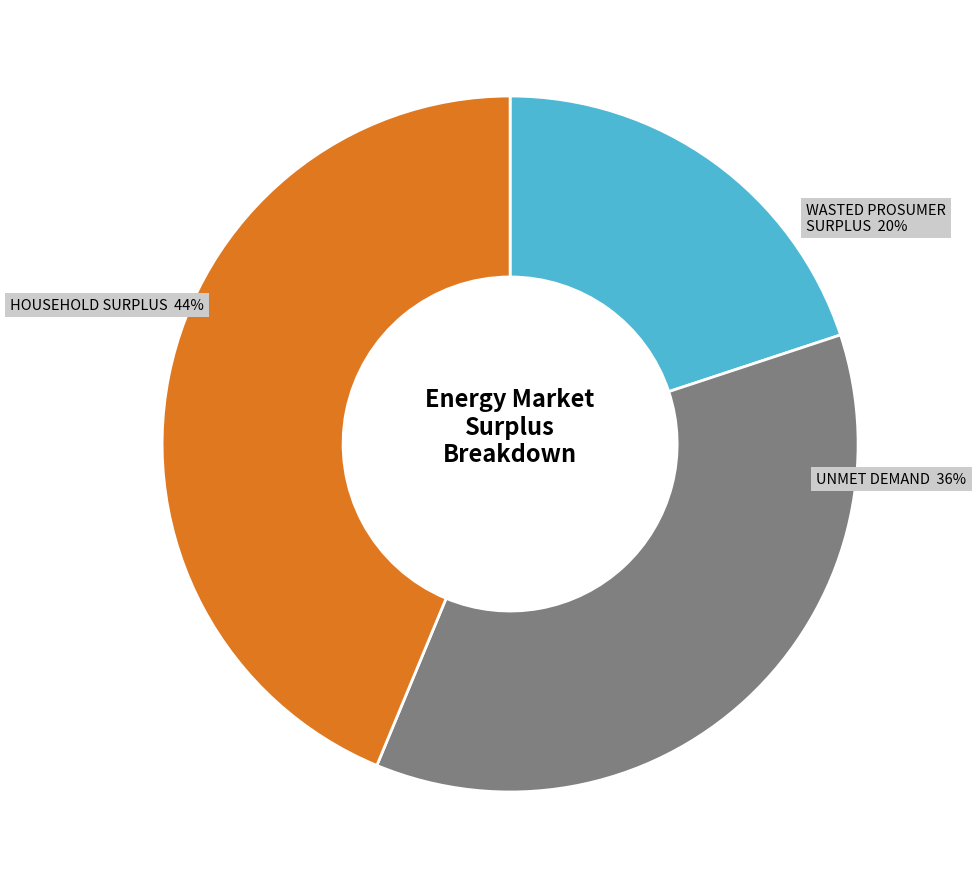

How many segments does this pie chart have?

3